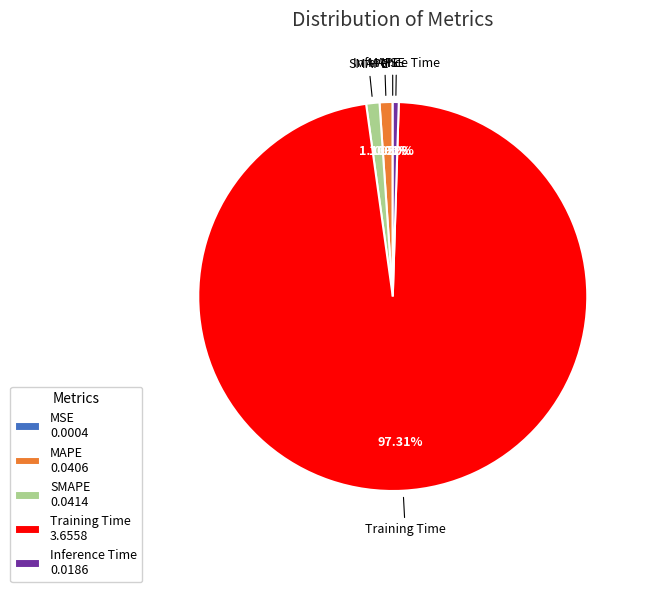

Which slice is the largest?

Training Time